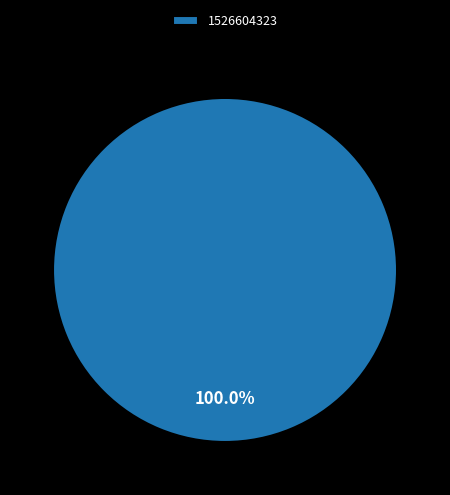

Rank the categories by value from highest to lowest.

1526604323